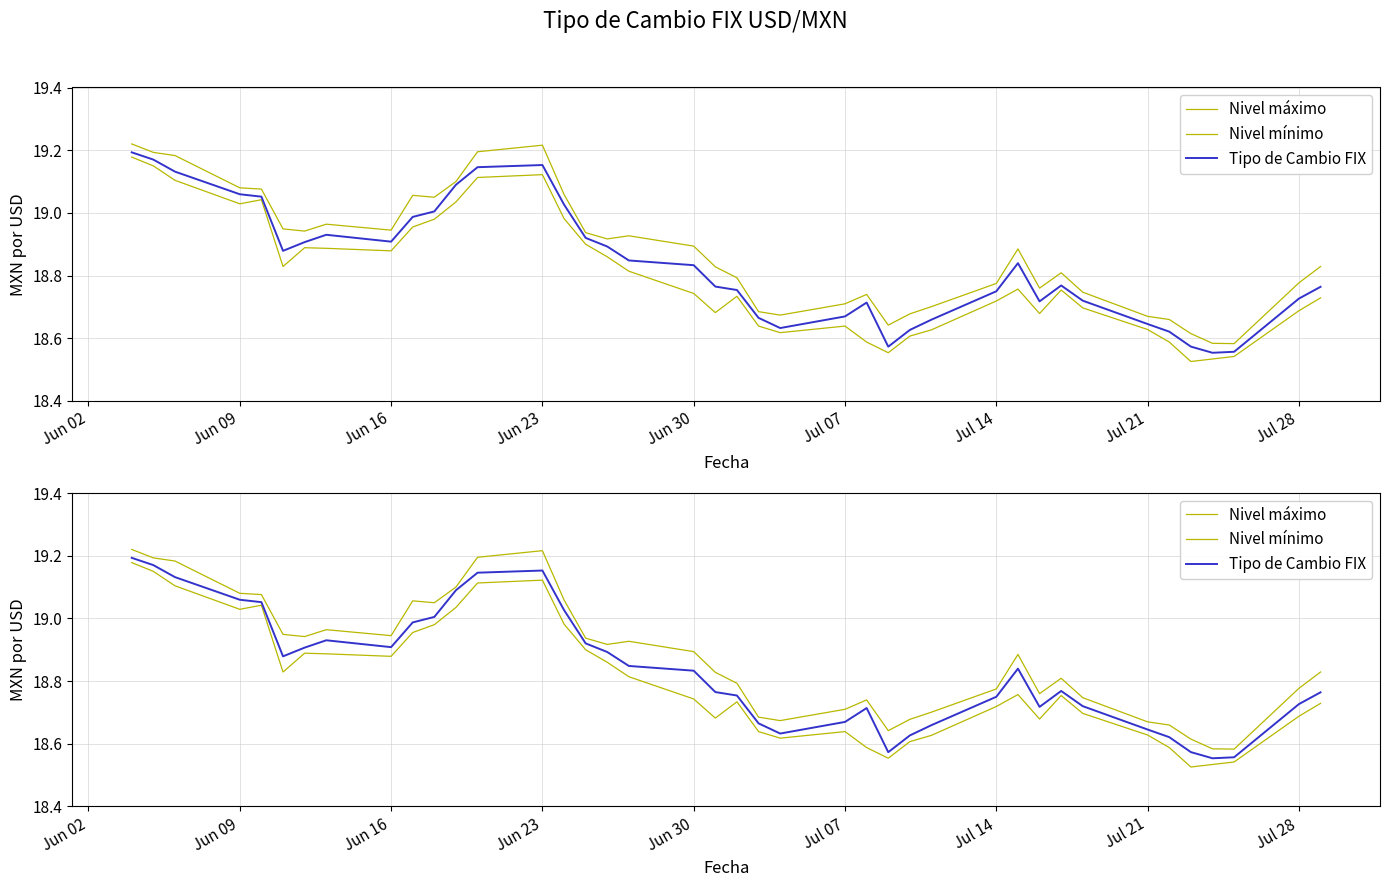

True or false: Tipo de Cambio FIX and Nivel mínimo intersect in this chart.

False